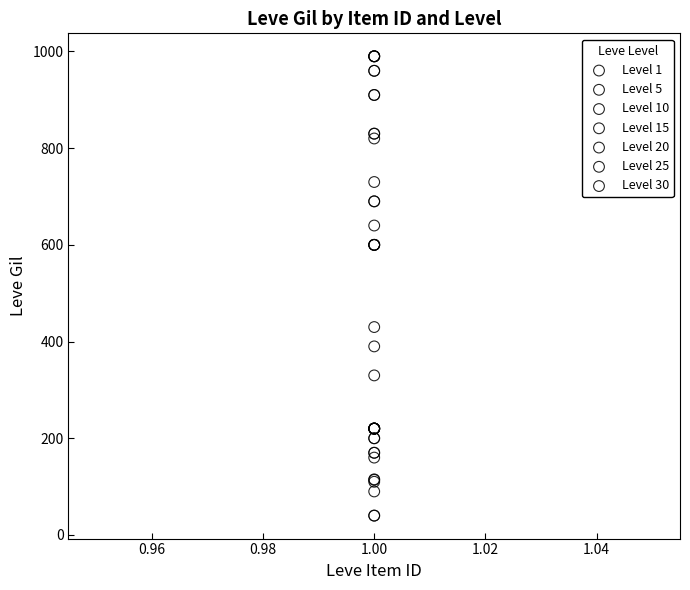

Which series reaches the minimum Y coordinate?

Level 15